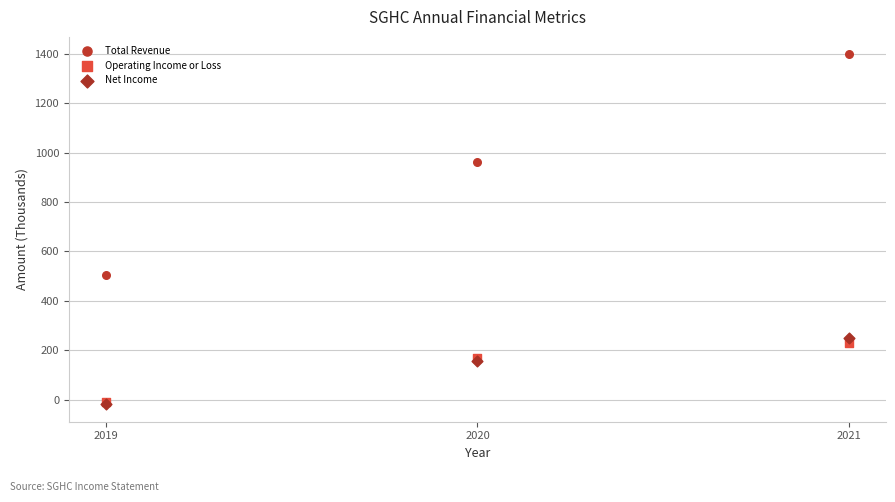

Across all series, what Y value is closest to 689?

503.7